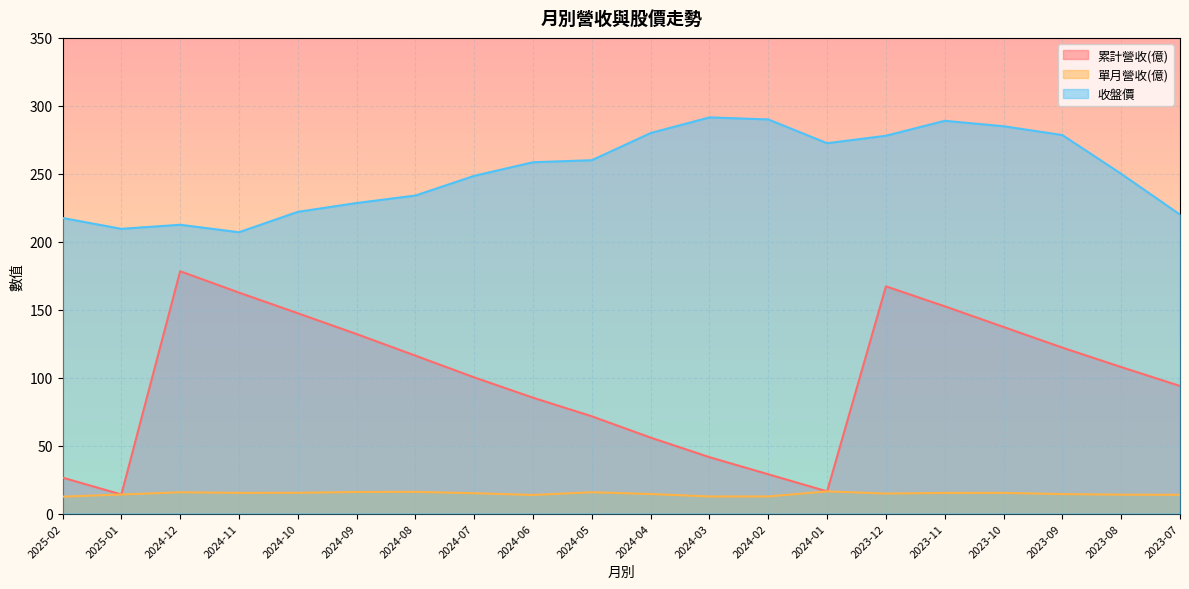

Reading right to left, what are all the values shown in this chart?

累計營收(億): 2023-07=93.9	2023-08=107.8	2023-09=122.1	2023-10=137.3	2023-11=152.5	2023-12=167.2	2024-01=16.3	2024-02=28.9	2024-03=41.5	2024-04=55.9	2024-05=71.6	2024-06=85.3	2024-07=100.2	2024-08=116.2	2024-09=132.1	2024-10=147.4	2024-11=162.6	2024-12=178.3	2025-01=14.0	2025-02=26.5
單月營收(億): 2023-07=13.8	2023-08=13.9	2023-09=14.3	2023-10=15.2	2023-11=15.2	2023-12=14.7	2024-01=16.3	2024-02=12.6	2024-03=12.6	2024-04=14.4	2024-05=15.7	2024-06=13.7	2024-07=15.0	2024-08=16.0	2024-09=15.9	2024-10=15.3	2024-11=15.2	2024-12=15.7	2025-01=14.0	2025-02=12.4
收盤價: 2023-07=220.0	2023-08=250.0	2023-09=278.5	2023-10=285.0	2023-11=289.0	2023-12=278.0	2024-01=272.5	2024-02=290.0	2024-03=291.5	2024-04=280.0	2024-05=260.0	2024-06=258.5	2024-07=248.5	2024-08=234.0	2024-09=228.5	2024-10=222.0	2024-11=207.0	2024-12=212.5	2025-01=209.5	2025-02=217.5